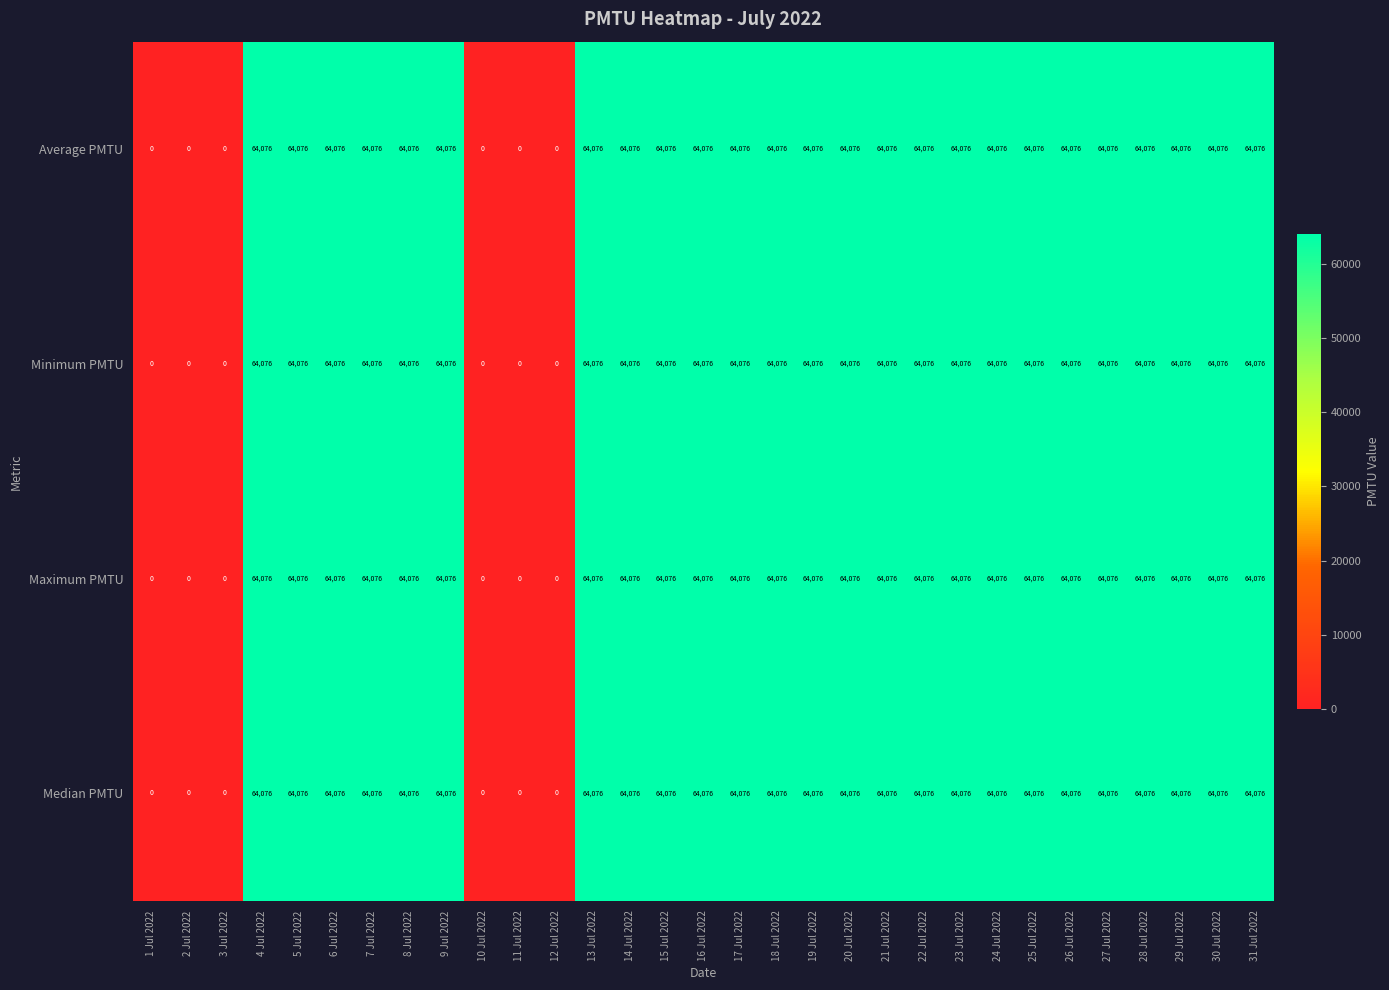

The Maximum PMTU series shows 88761 at 5 Jul 2022. True or false?

False